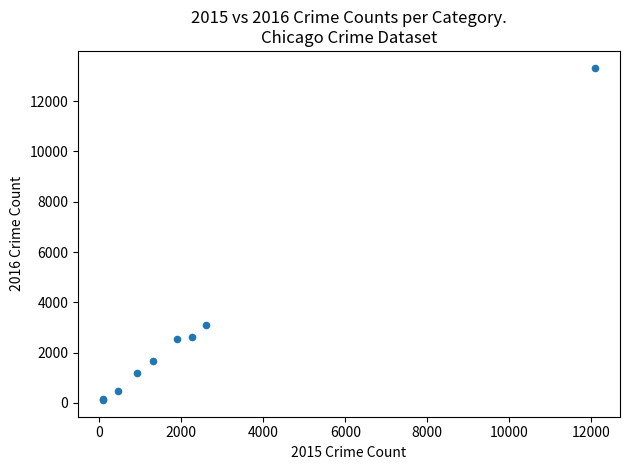

What Y value in the scatter plot is closest to 6724?

3105